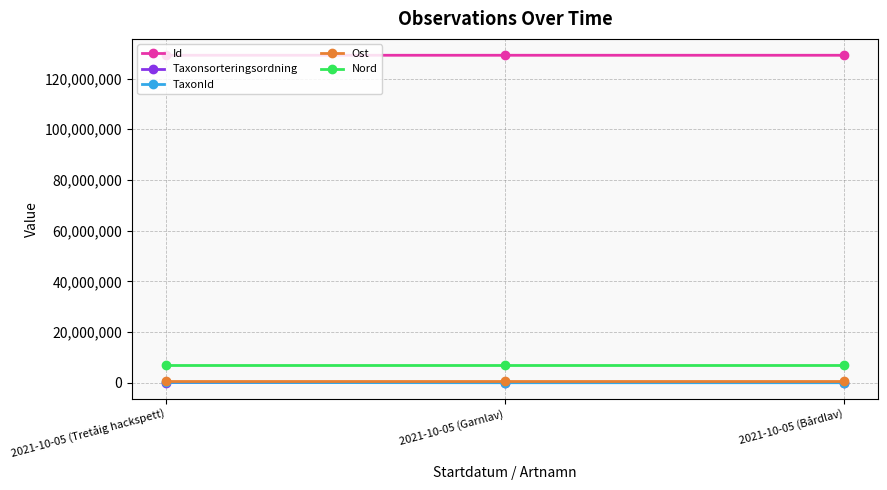

What is the difference between the TaxonId values at 2021-10-05 (Tretåig hackspett) and 2021-10-05 (Bårdlav)?

93646